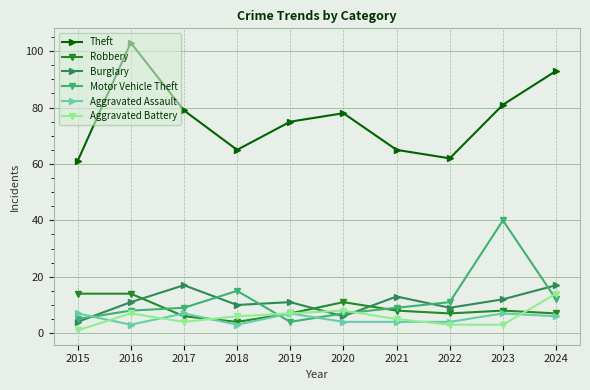

True or false: Burglary and Theft intersect in this chart.

False